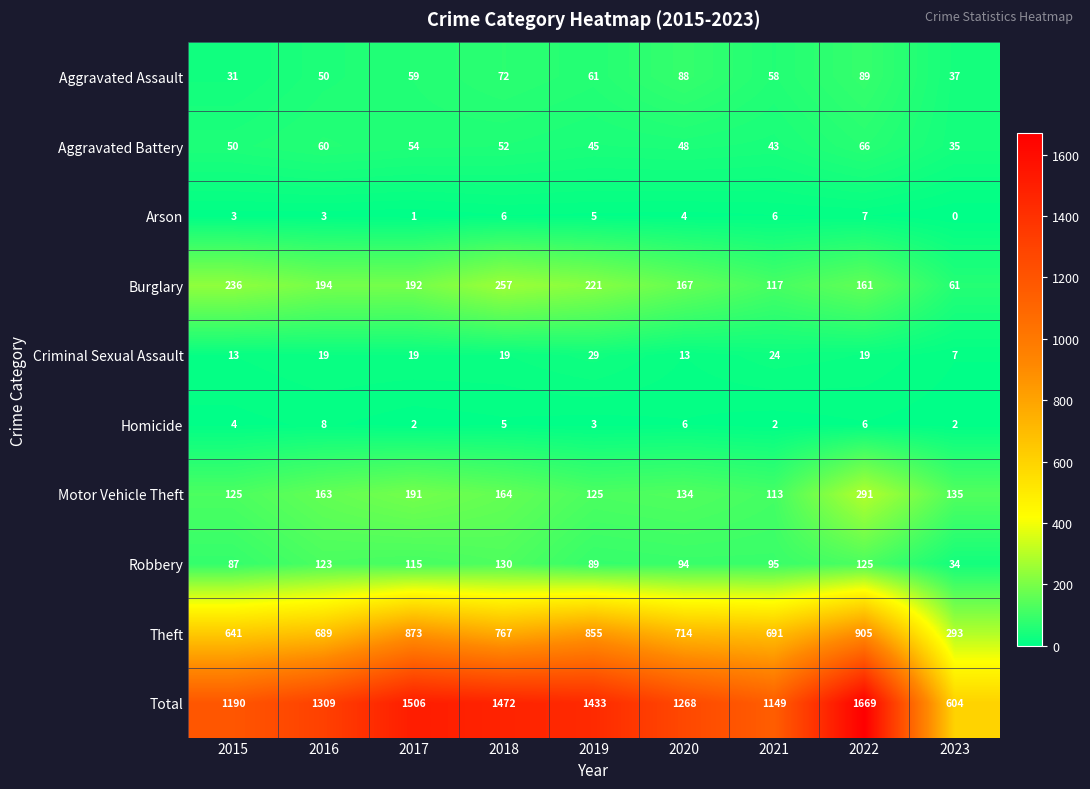

How many data points in Homicide are less than 4?

4